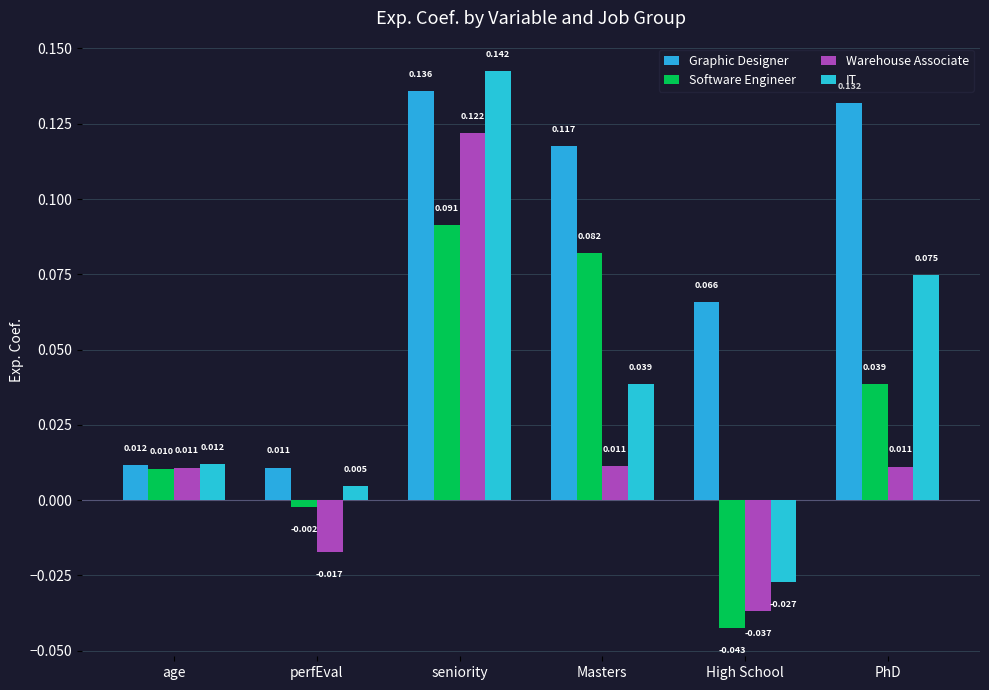

What is the difference between the highest and lowest values at High School?

0.1